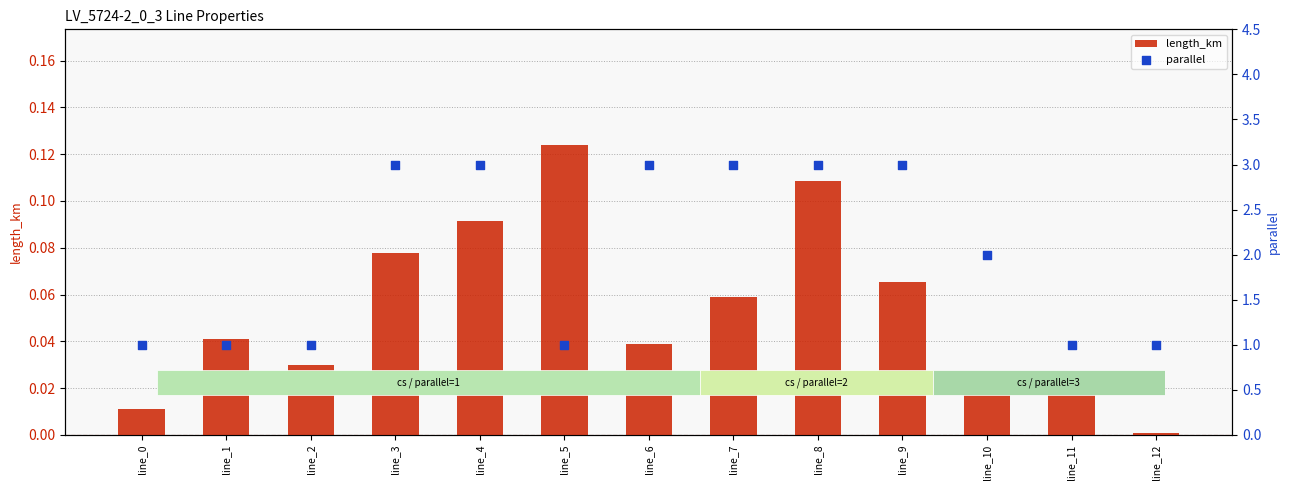

At how many categories does at least one series exceed 2?

6